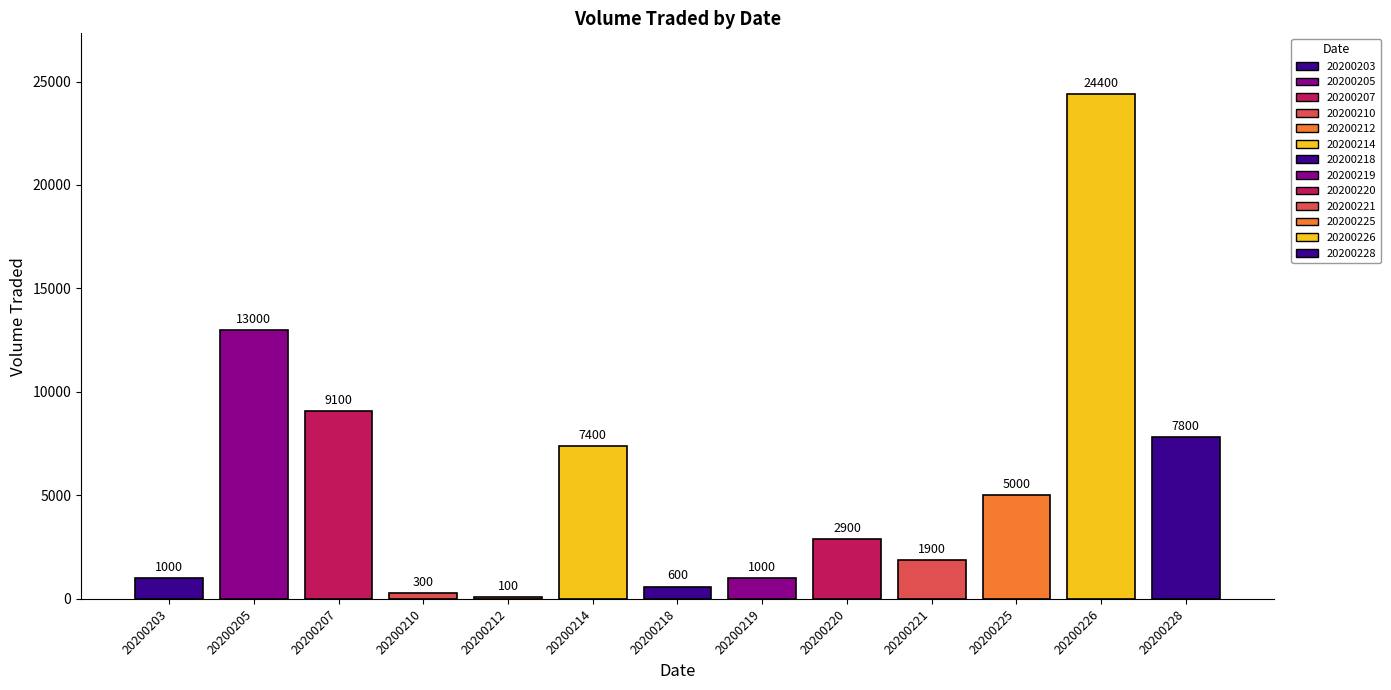

What is the average value?

5731